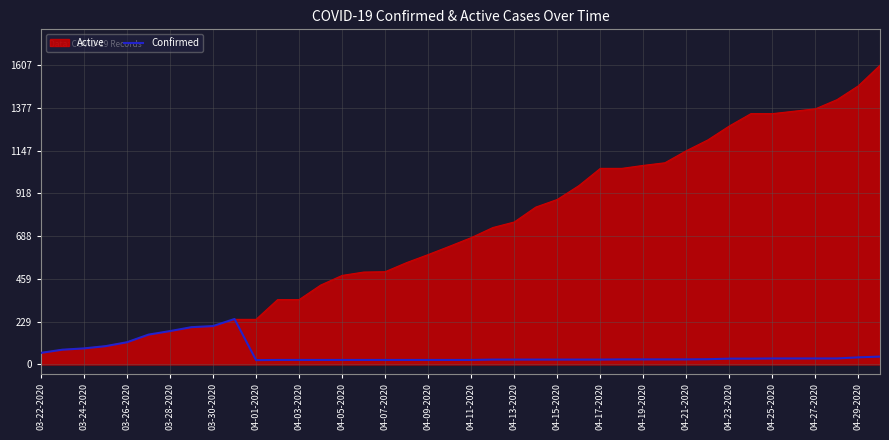

Which series has the largest total across all categories?

Active